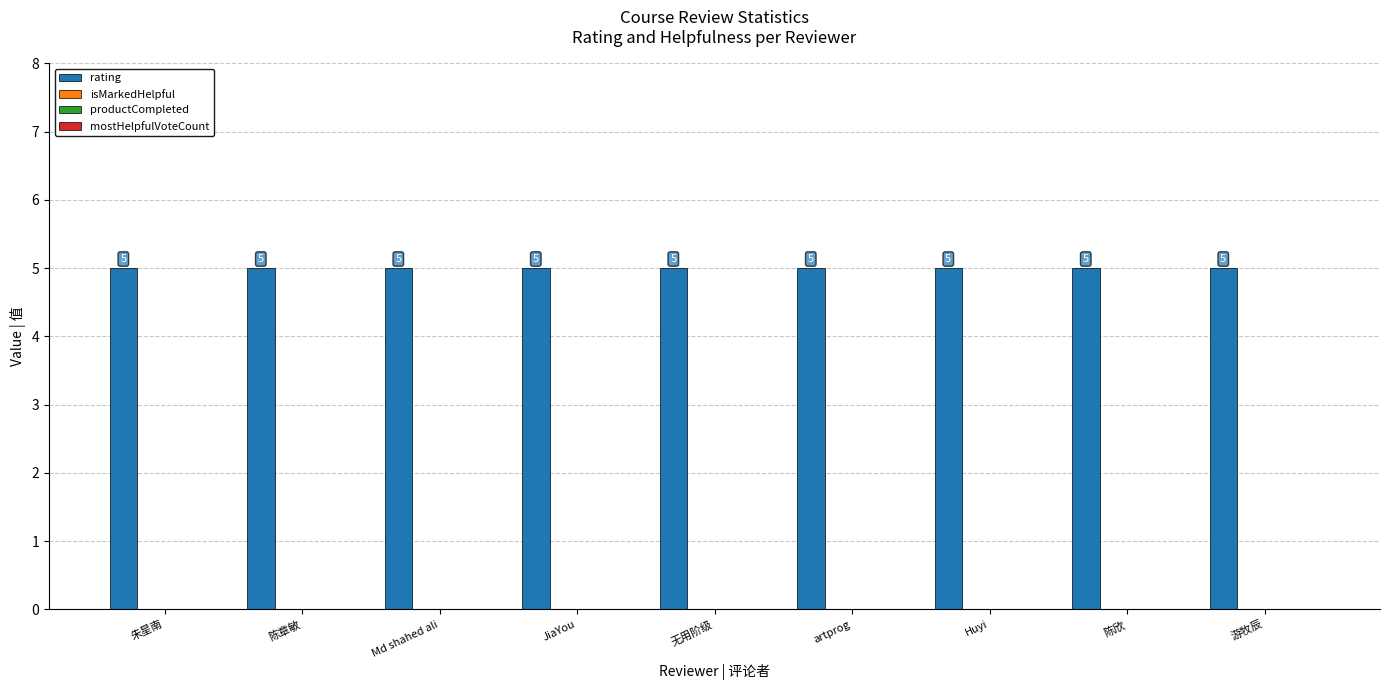

List the series in order of their peak value, highest first.

rating, isMarkedHelpful, productCompleted, mostHelpfulVoteCount